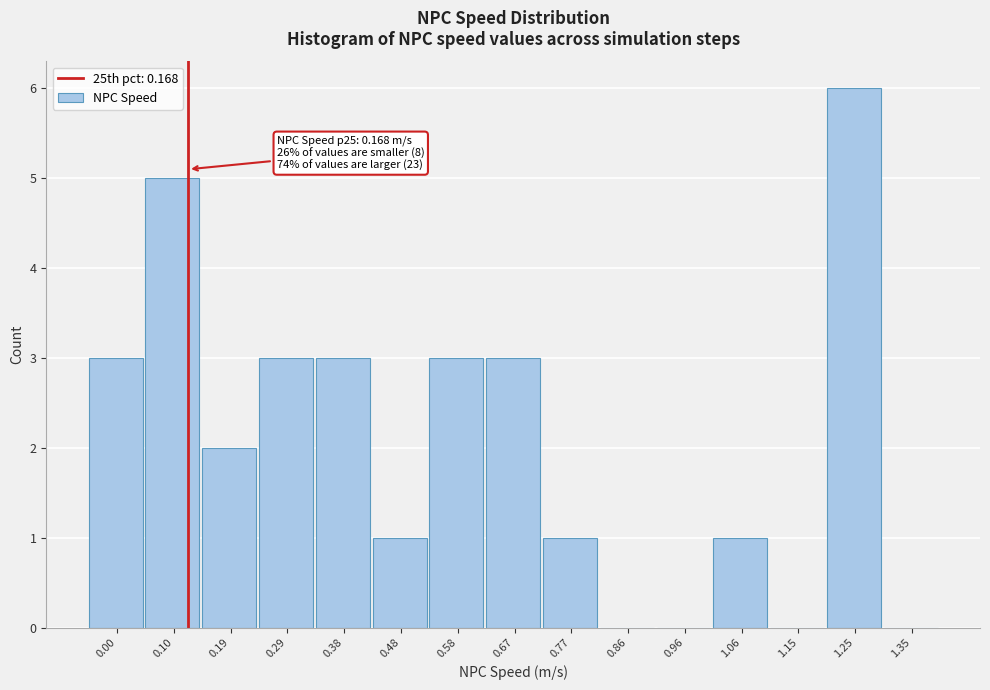

Reading left to right, what are all the values shown in this chart?

0.00=3	0.10=5	0.19=2	0.29=3	0.38=3	0.48=1	0.58=3	0.67=3	0.77=1	0.86=0	0.96=0	1.06=1	1.15=0	1.25=6	1.35=0